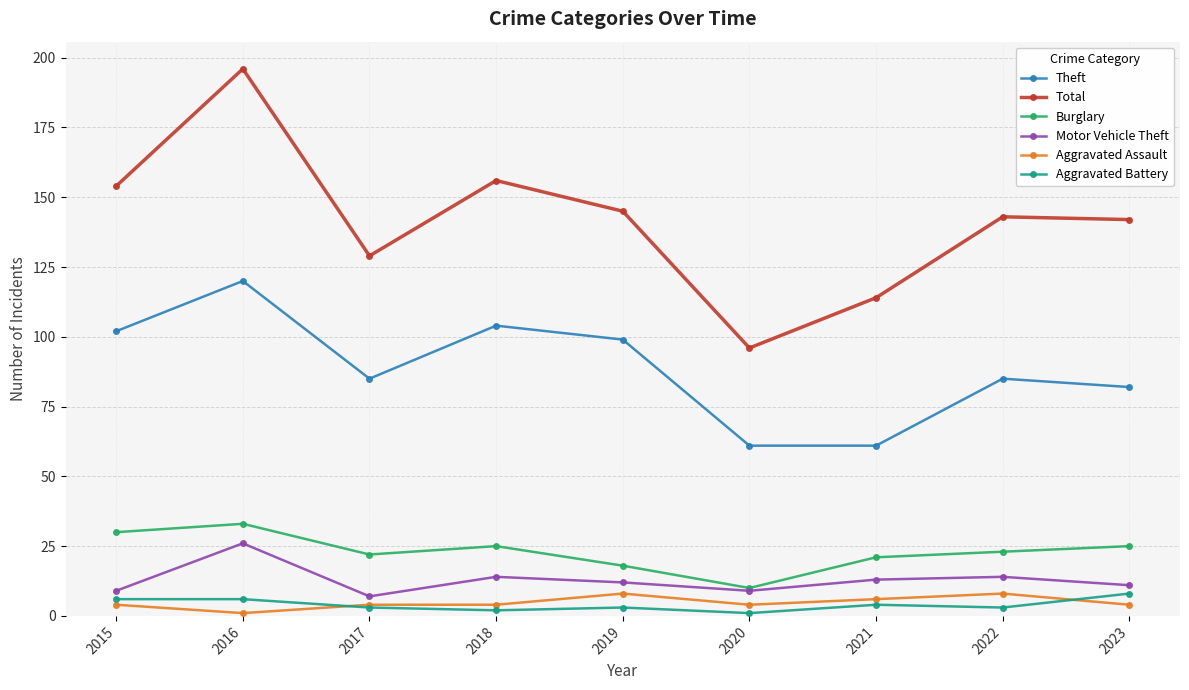

At which category does Theft reach its first local peak?

2016